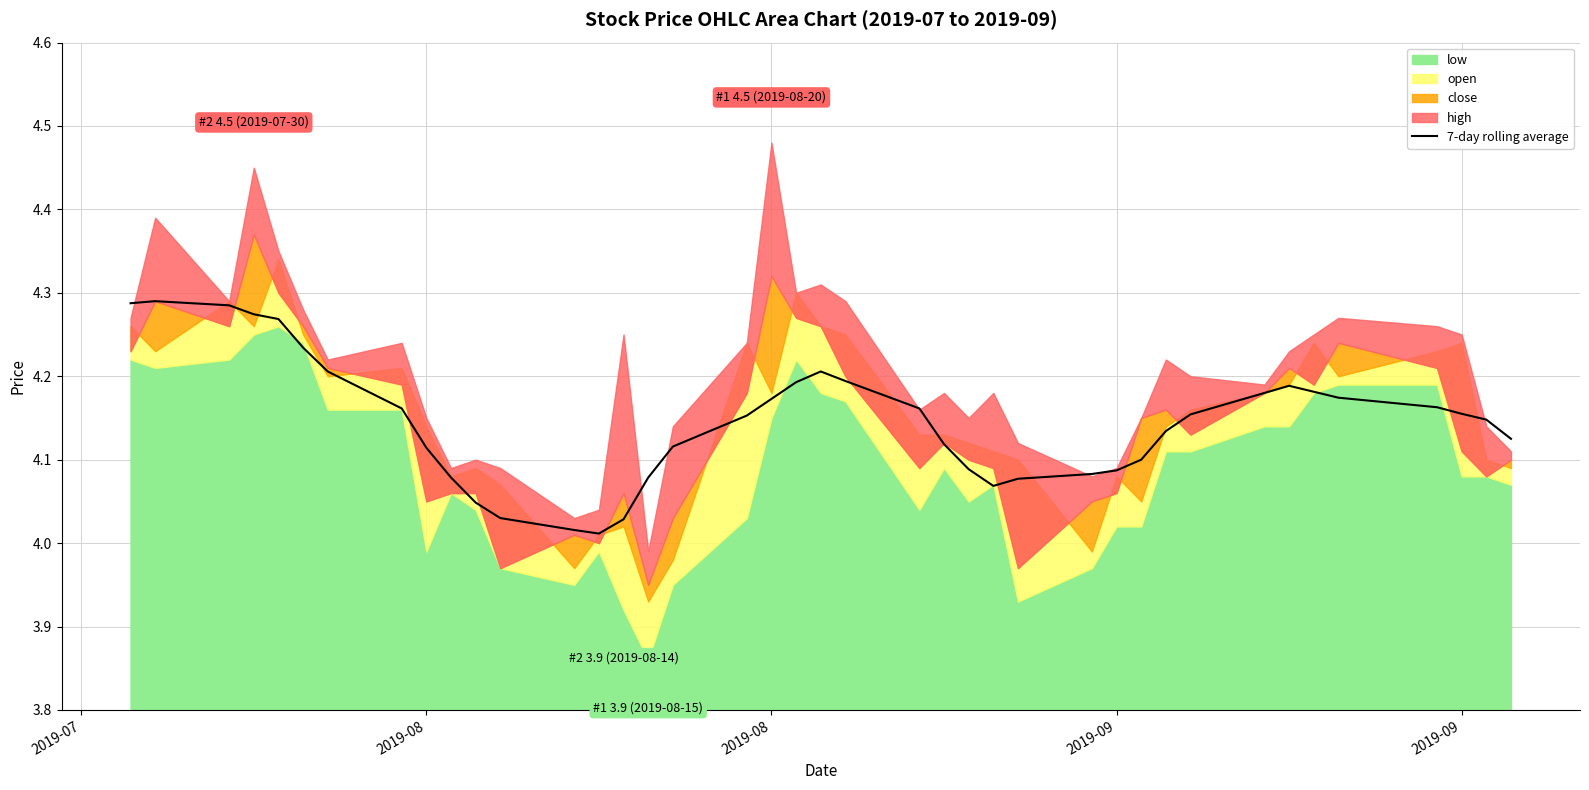

How many interior local peaks (higher than both neighbors) does the data have?

3